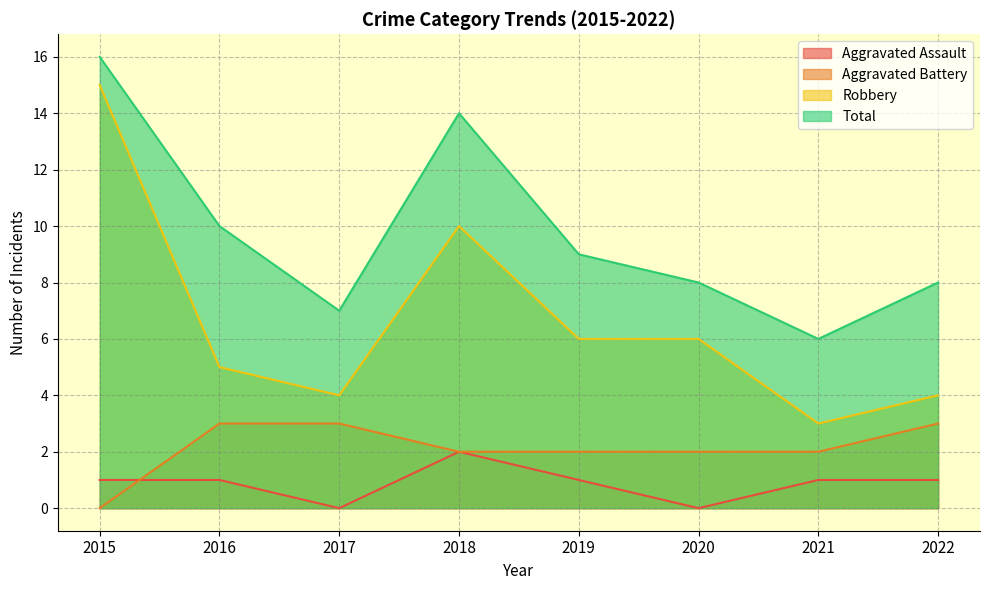

Which series has the largest range (max minus min)?

Robbery